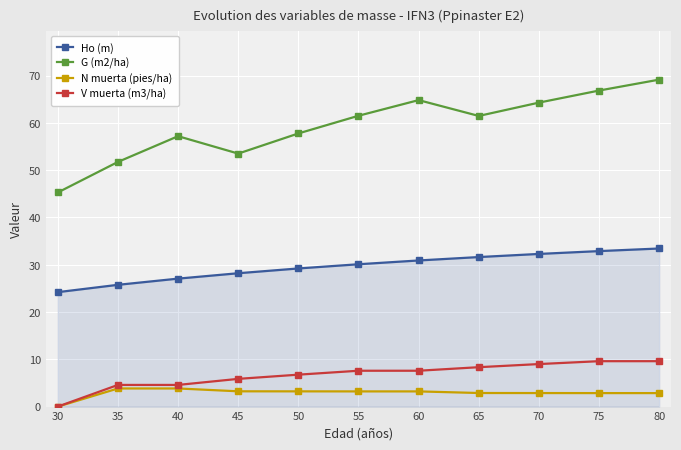

Reading right to left, list all the values displayed in this chart.

Ho (m): 33.4	32.9	32.3	31.6	30.9	30.1	29.2	28.2	27.1	25.8	24.2
G (m2/ha): 69.1	66.8	64.3	61.5	64.8	61.5	57.8	53.5	57.2	51.7	45.3
N muerta (pies/ha): 2.9	2.9	2.9	2.9	3.2	3.2	3.2	3.2	3.8	3.8	0.0
V muerta (m3/ha): 9.6	9.6	9.0	8.3	7.6	7.6	6.8	5.9	4.6	4.6	0.0